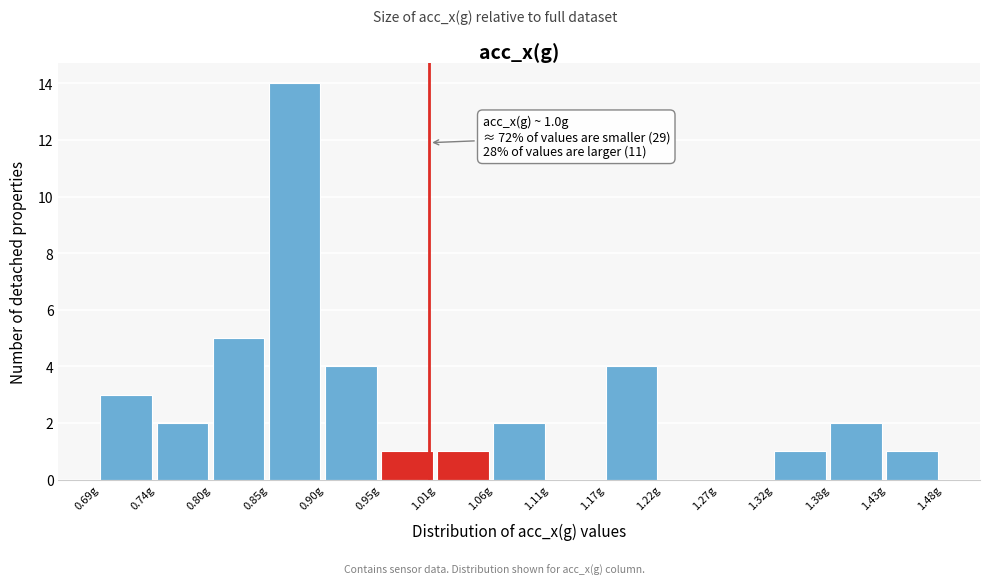

Which range on the x-axis has the tallest bar?

0.85 to 0.90